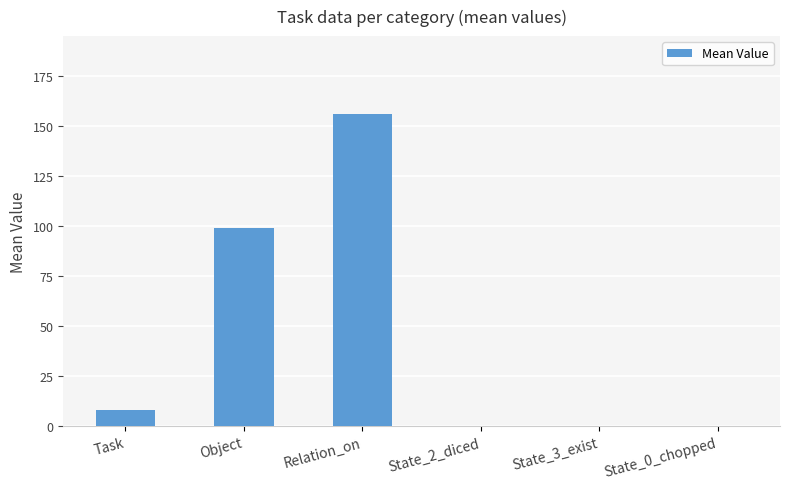

What is the greatest value displayed?

156.0